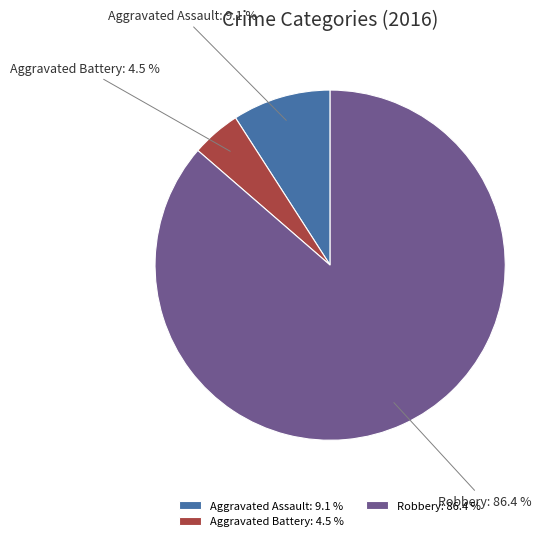

What is the smallest slice in the pie chart?

Aggravated Battery: 4.5 %